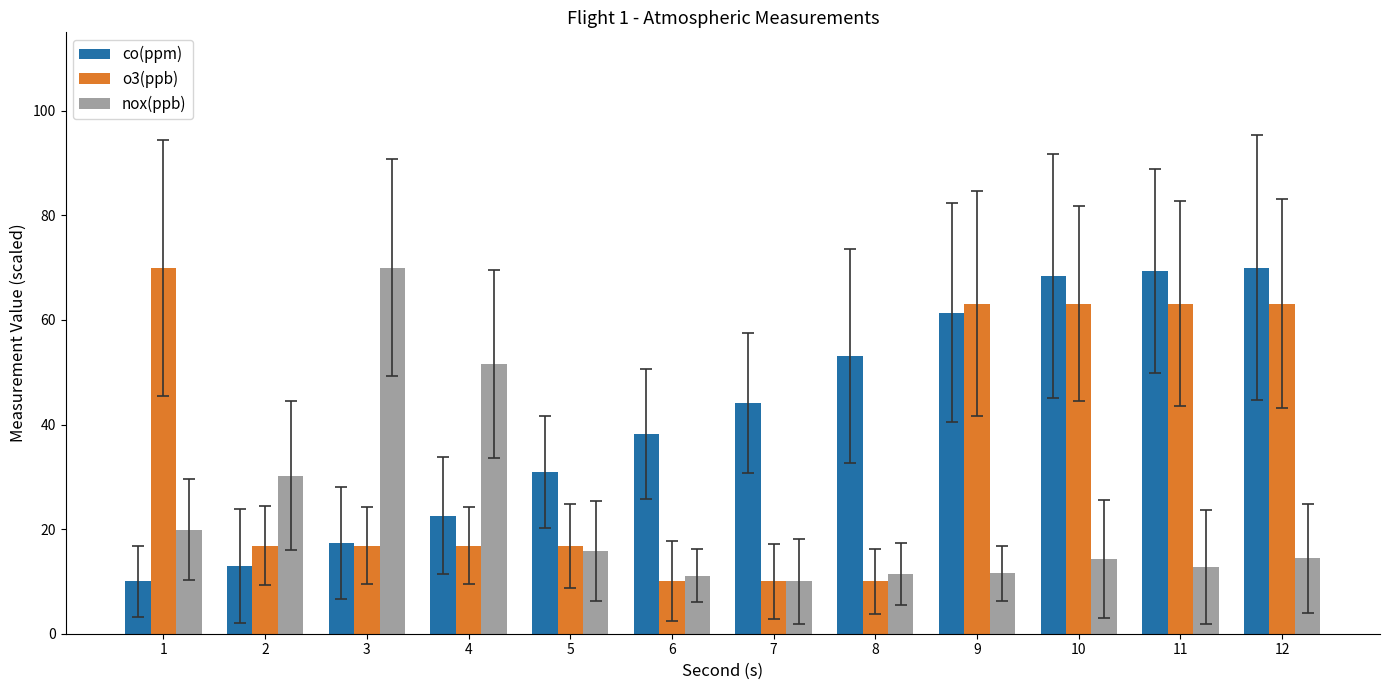

Between 5 and 11, which series saw the biggest shift?

o3(ppb)